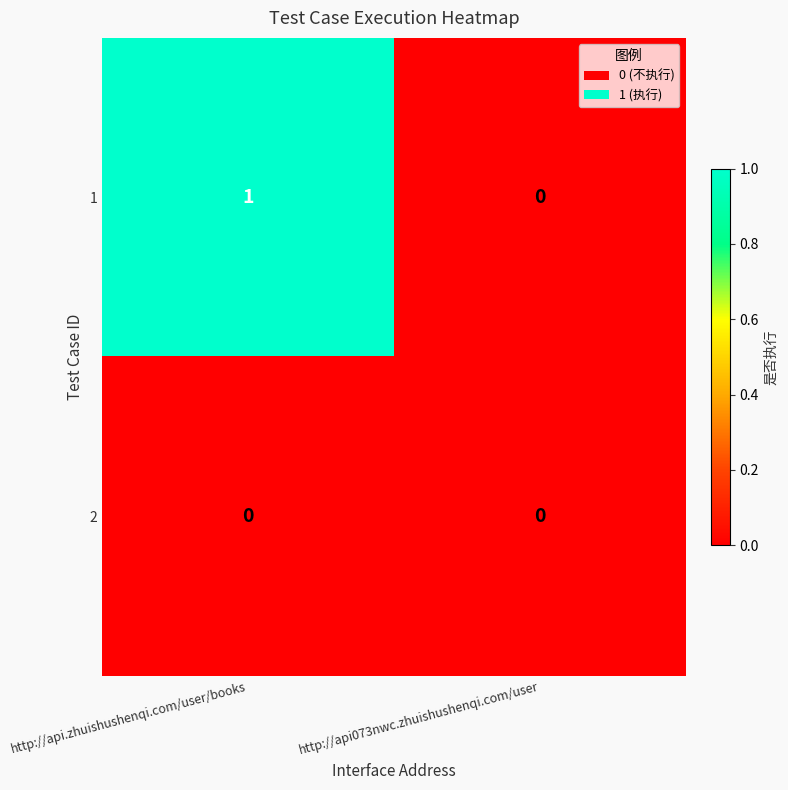

List the series in order of their overall mean, lowest first.

2, 1